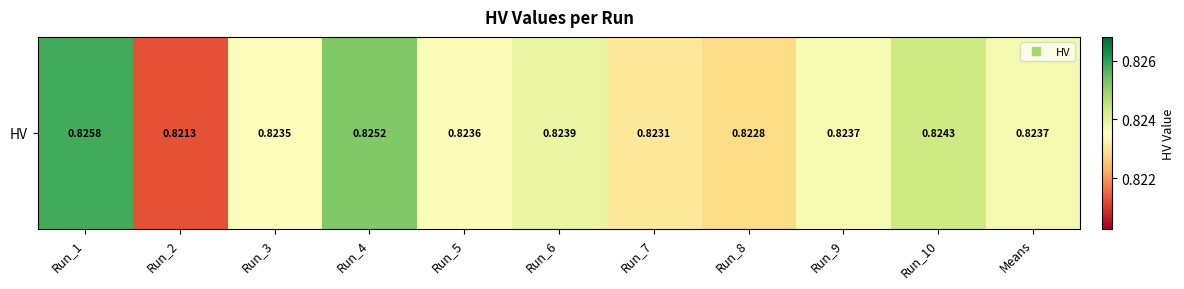

What is the maximum value shown in the chart?

0.8